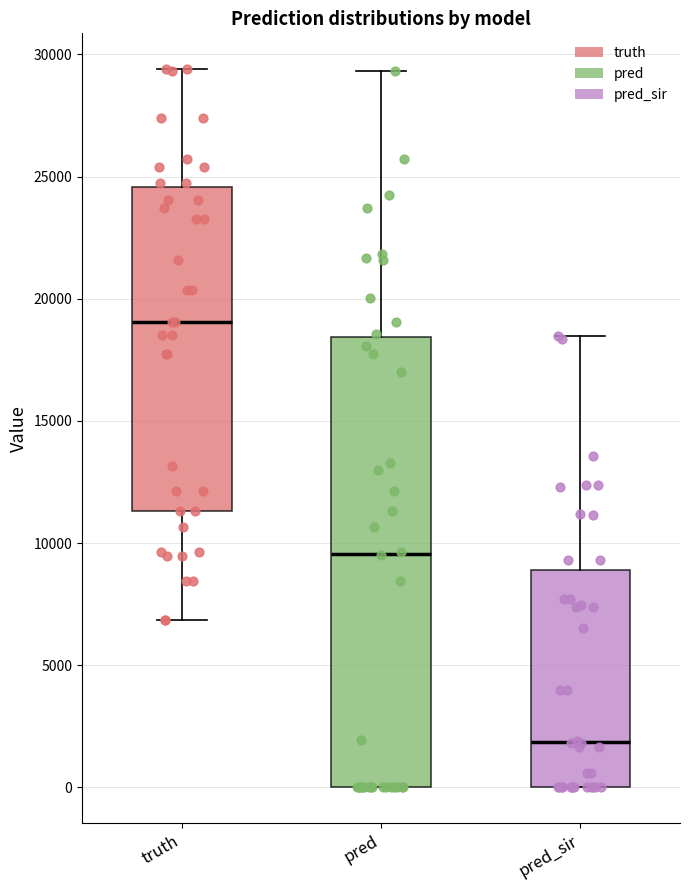

Where does the median line of the box for pred_sir sit on the y-axis? The values are not printed on the chart, so give them approximately, as read against the axis.

2000